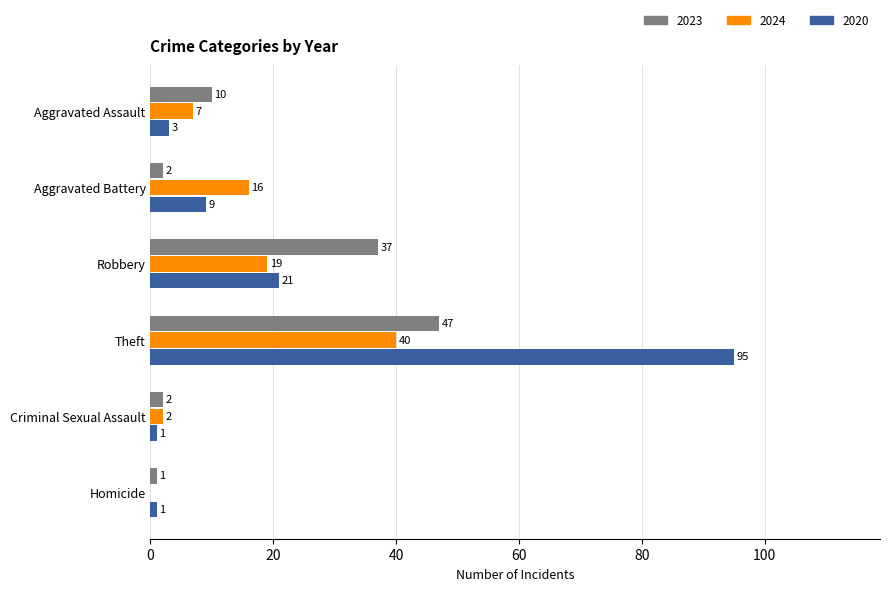

Which category has the highest value across all series?

Theft